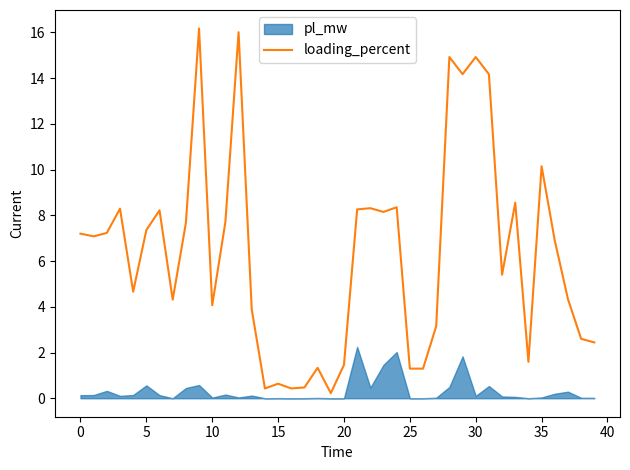

What is the highest value of the loading_percent series?

16.2